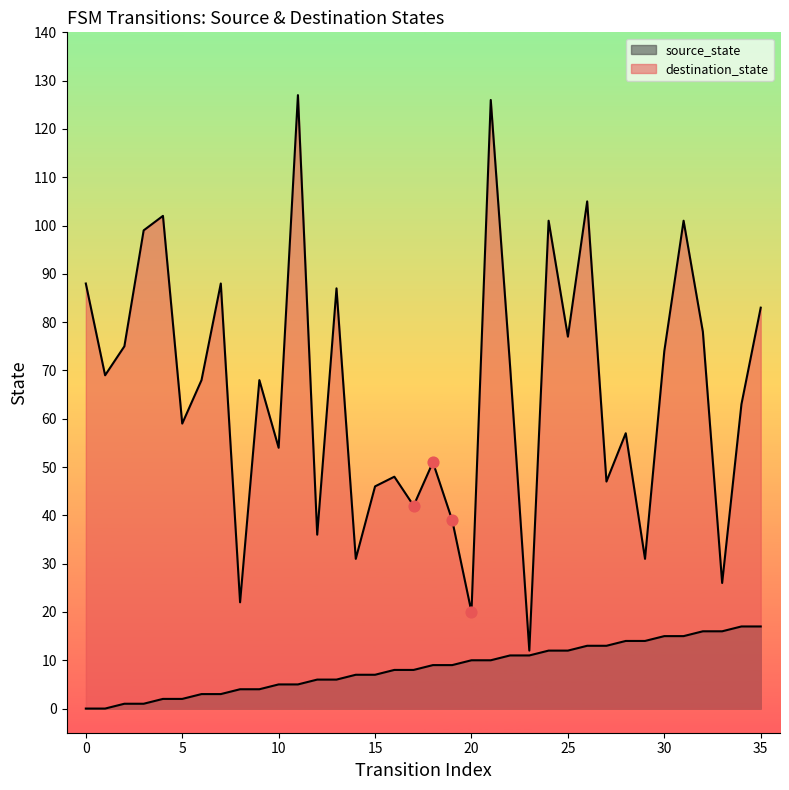

What is the total value across all series at 25?

89